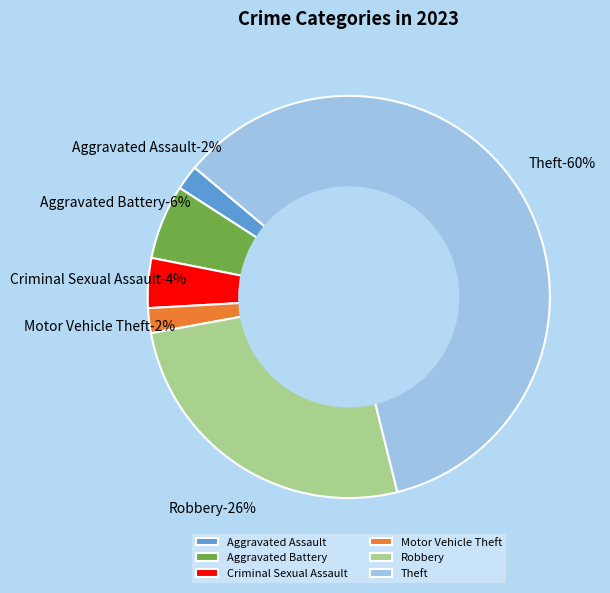

Between Criminal Sexual Assault and Aggravated Battery, which is larger?

Aggravated Battery